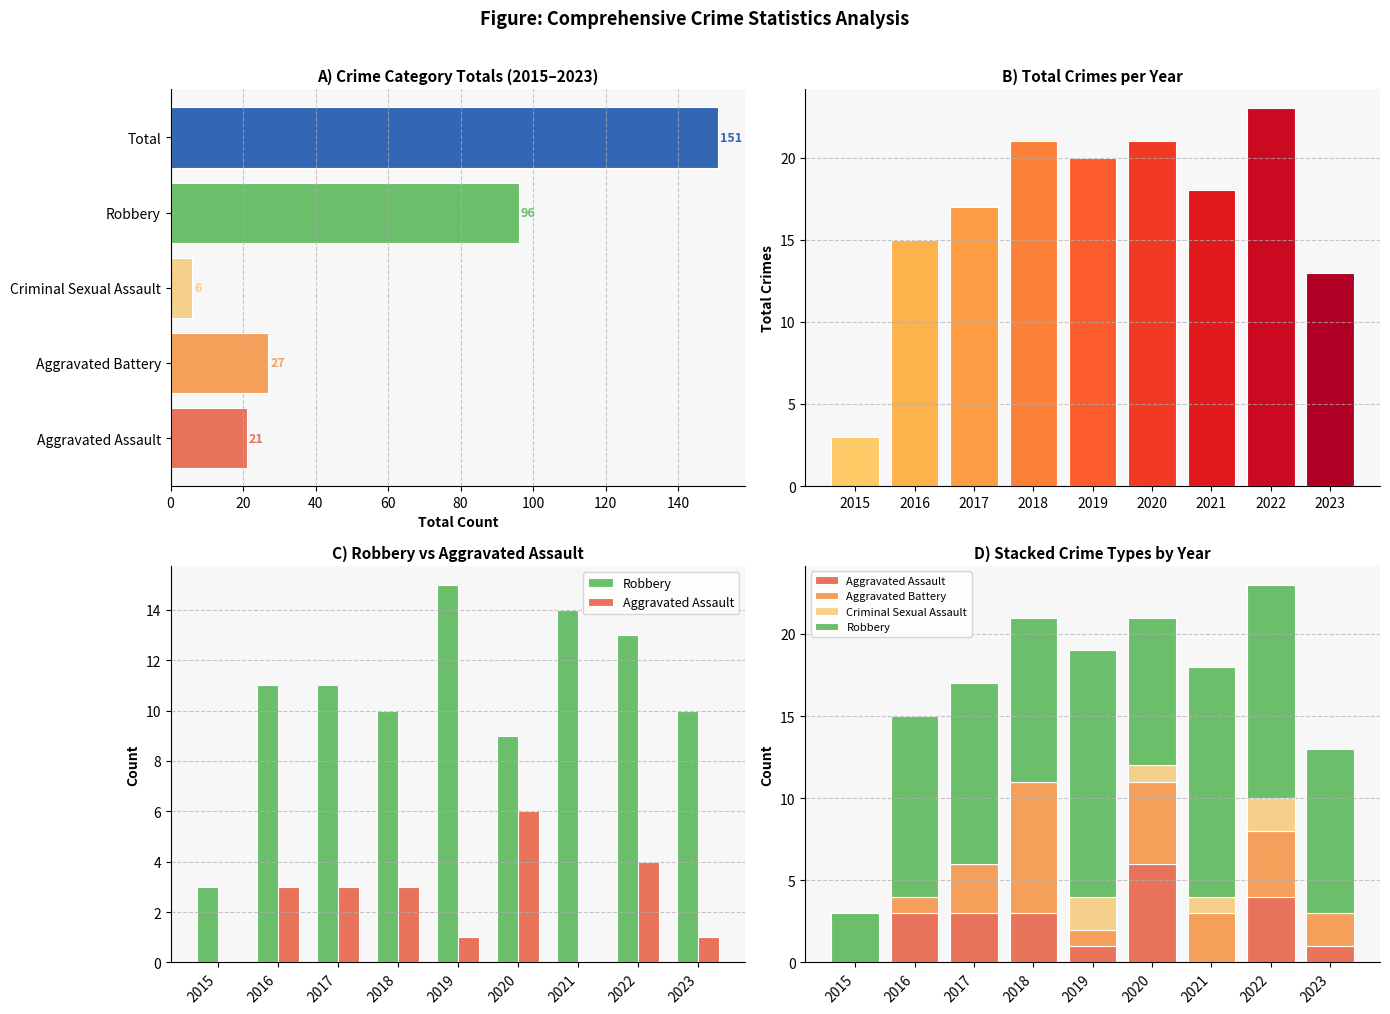

Are the bars grouped side by side (vs. stacked)?

Yes